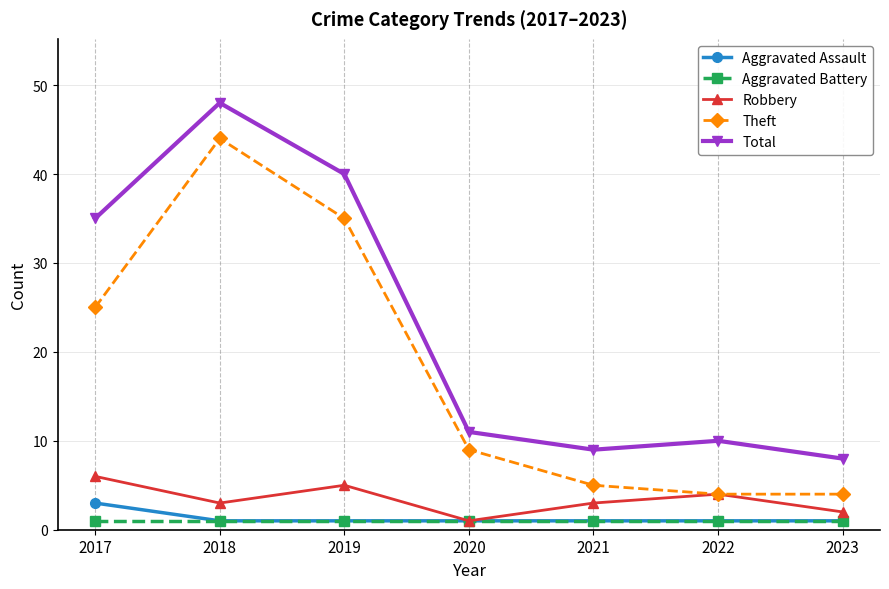

What is the sum of all Aggravated Battery values?

7